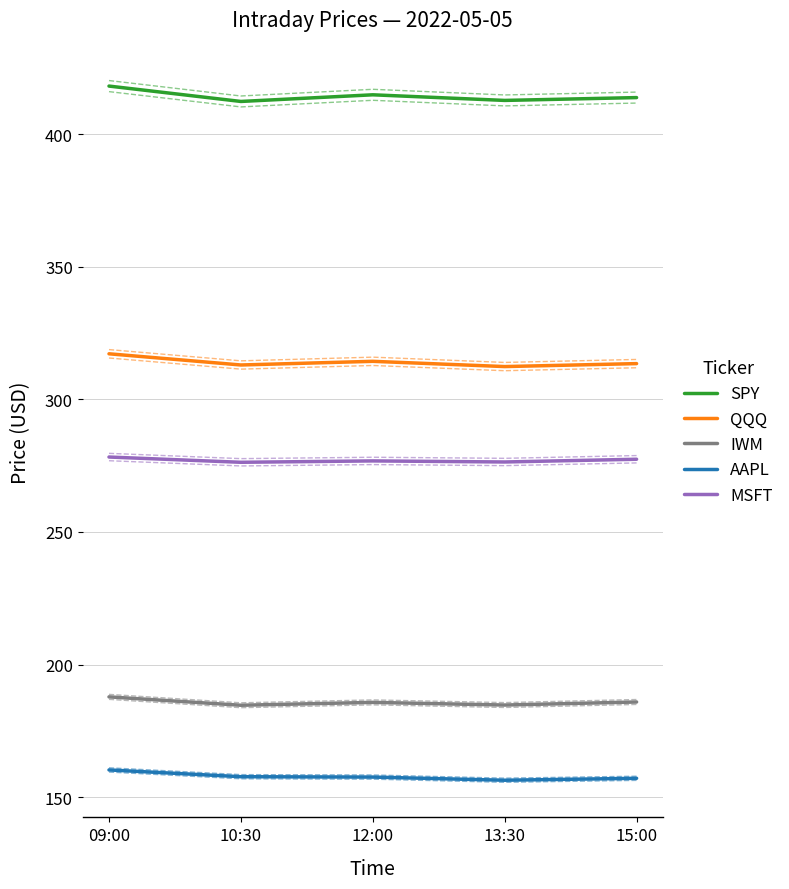

The MSFT series shows 156.2 at 15:00. True or false?

False